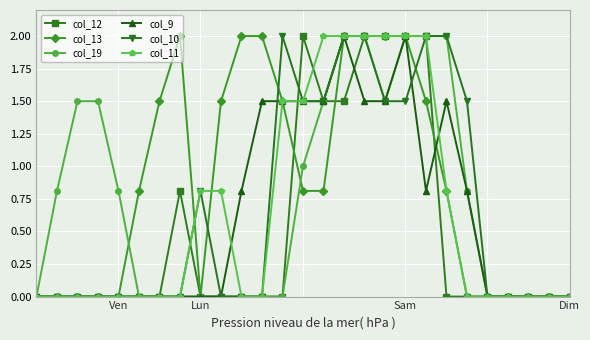

Is this an area chart (filled region under the line)?

No